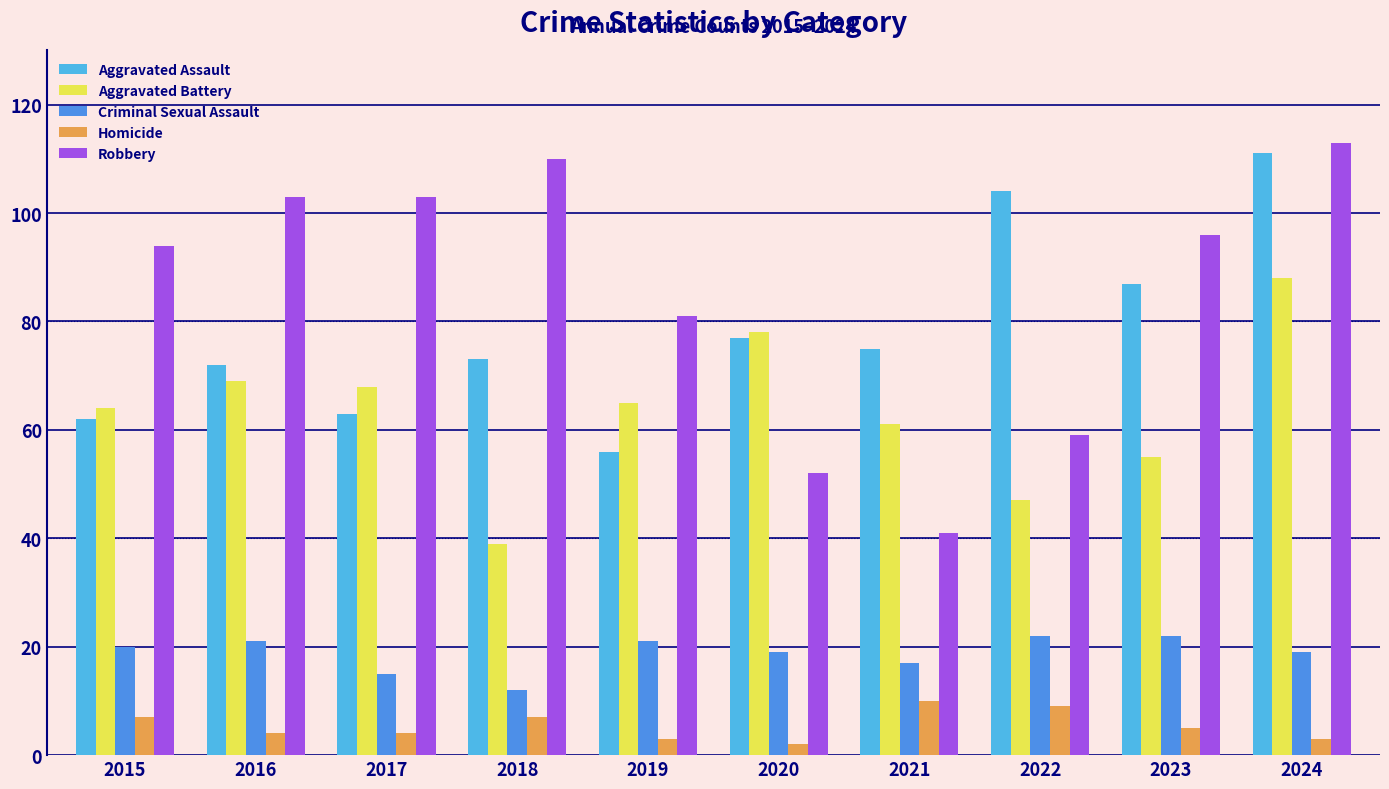

Which series changed the most between 2019 and 2020?

Robbery